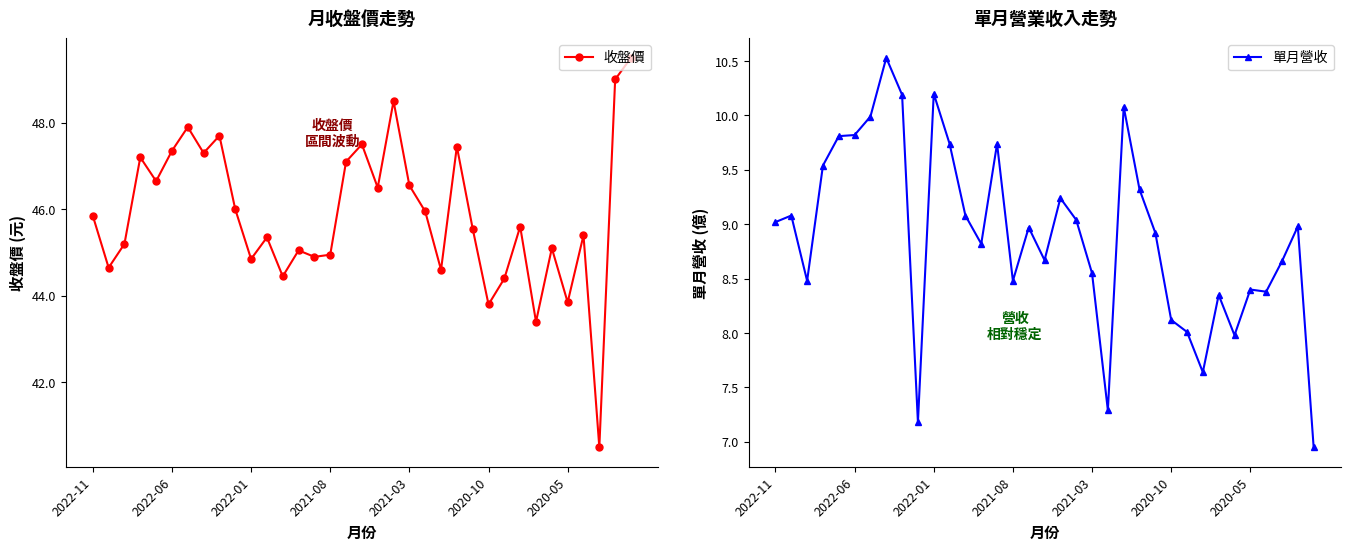

Reading right to left, extract all data points from this chart.

收盤價: 49.5	49.0	40.5	45.4	43.9	45.1	43.4	45.6	44.4	43.8	45.5	47.5	44.6	46.0	46.5	48.5	46.5	47.5	47.1	45.0	44.9	45.0	44.5	45.4	44.9	46.0	47.7	47.3	47.9	47.4	46.6	47.2	45.2	44.6	45.9
單月營收: 7.0	9.0	8.7	8.4	8.4	8.0	8.3	7.6	8.0	8.1	8.9	9.3	10.1	7.3	8.6	9.0	9.2	8.7	9.0	8.5	9.7	8.8	9.1	9.7	10.2	7.2	10.2	10.5	10.0	9.8	9.8	9.5	8.5	9.1	9.0